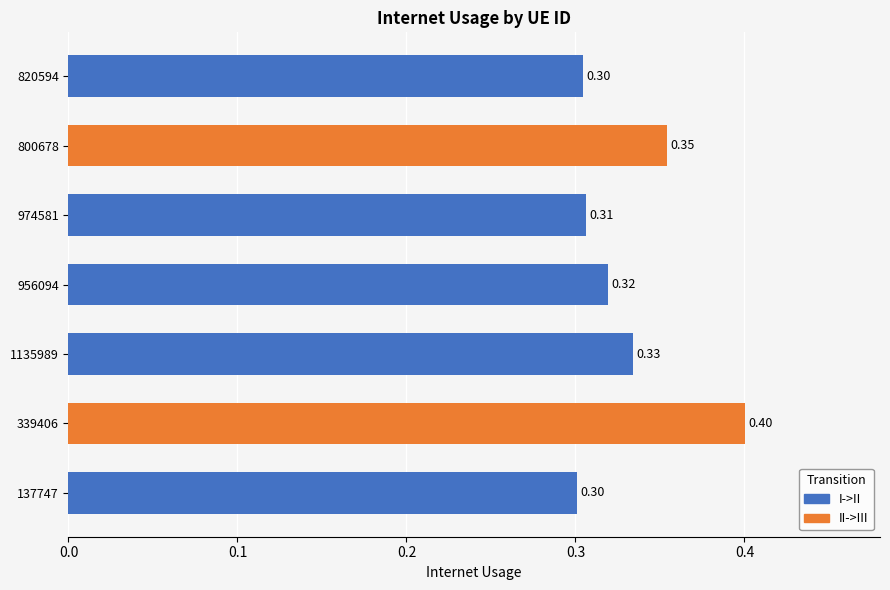

What is the minimum value shown in the chart?

0.3